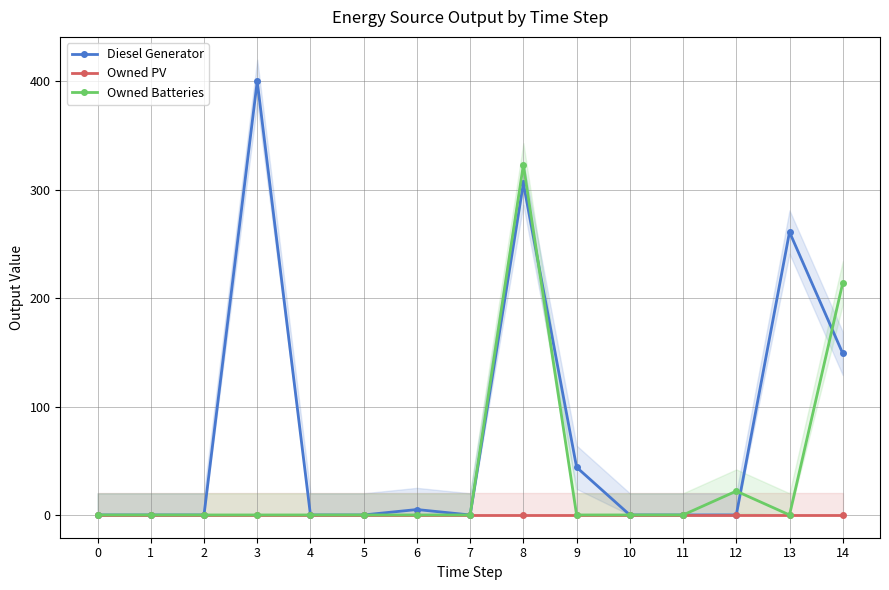

True or false: Diesel Generator and Owned PV intersect in this chart.

False